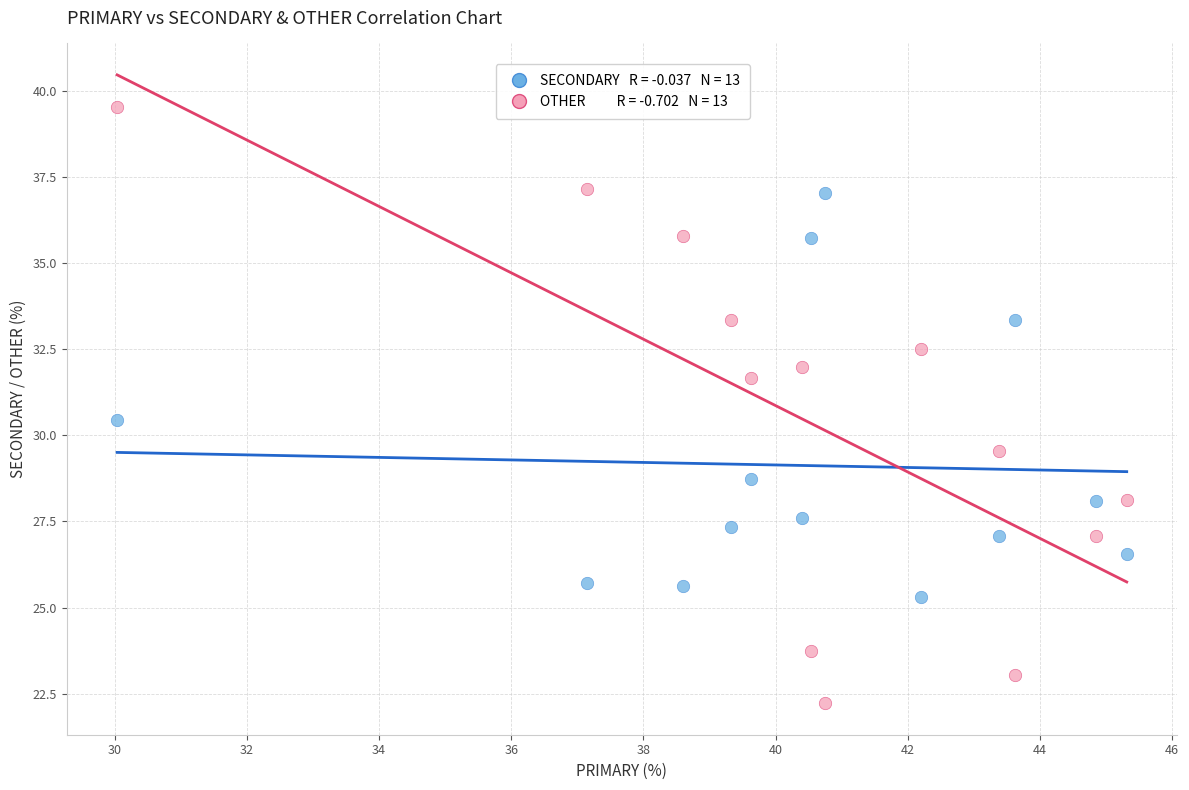

Across all data points, what is the range of Y values (max minus min)?

17.3